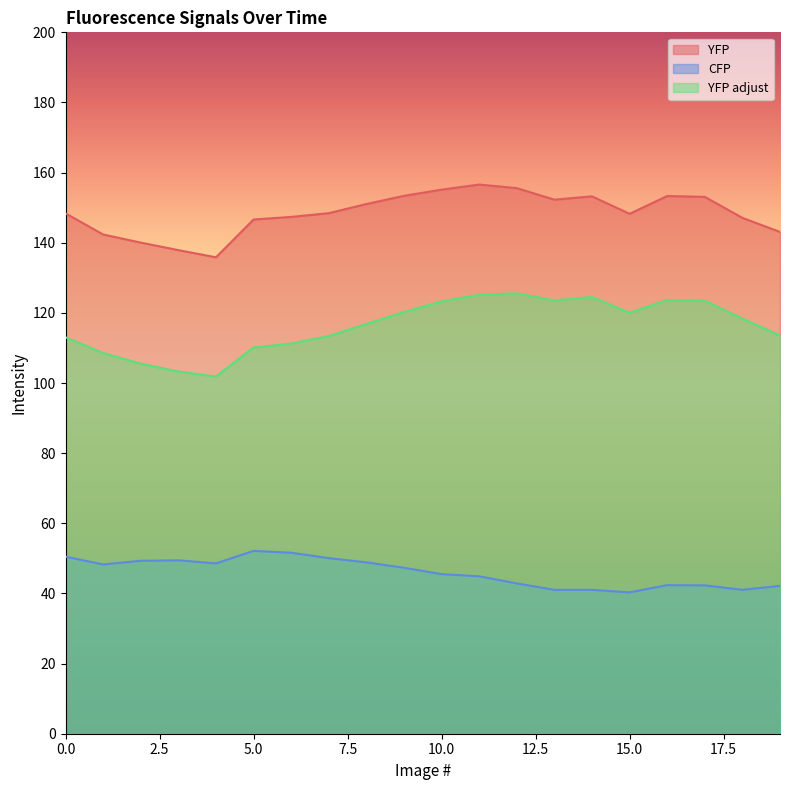

At how many categories does at least one series exceed 71?

20